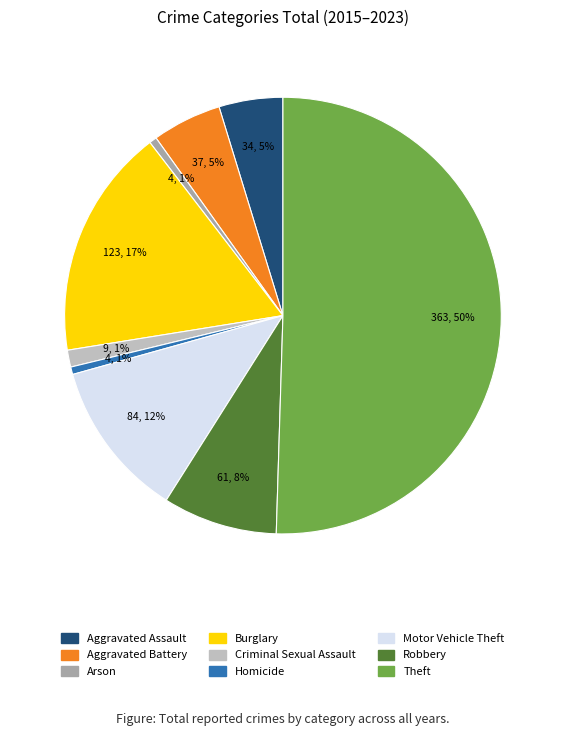

To the nearest percent, what portion does Burglary represent?

17%